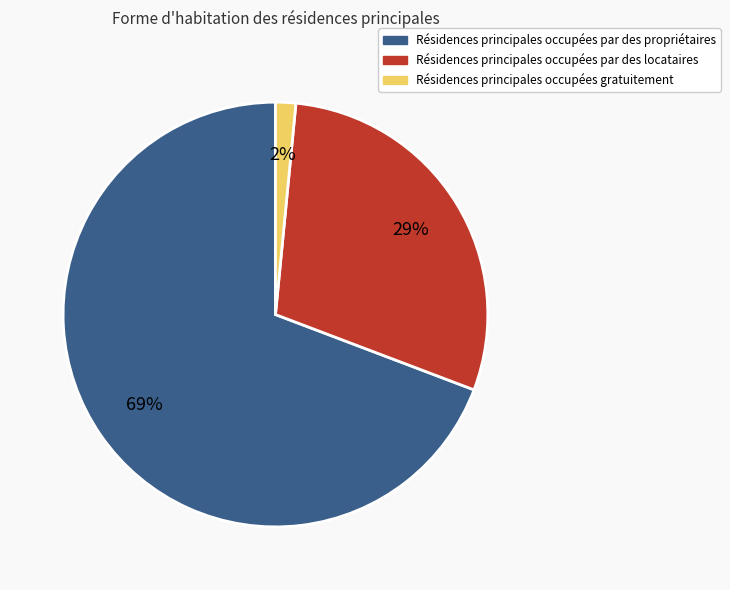

Count the number of slices in the pie.

3